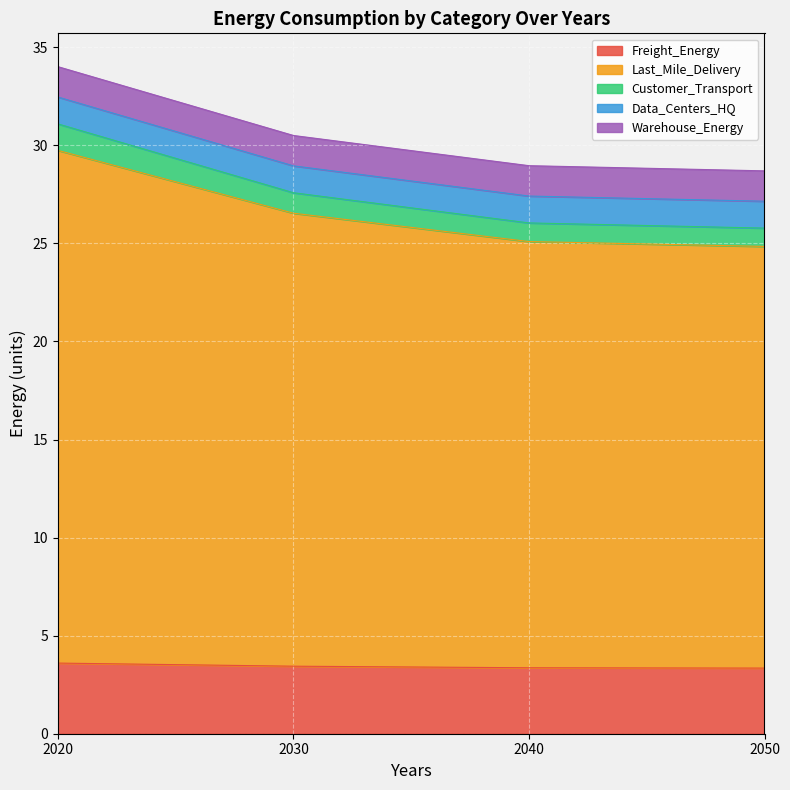

True or false: Customer_Transport and Freight_Energy cross at least once.

False